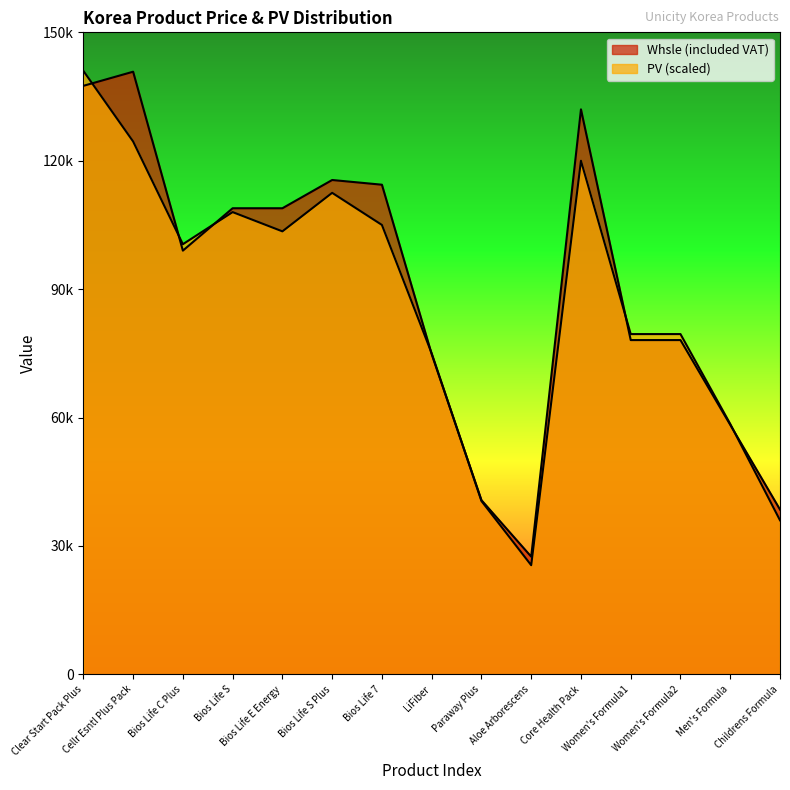

At which label does PV first exceed 100500?

Clear Start Pack Plus